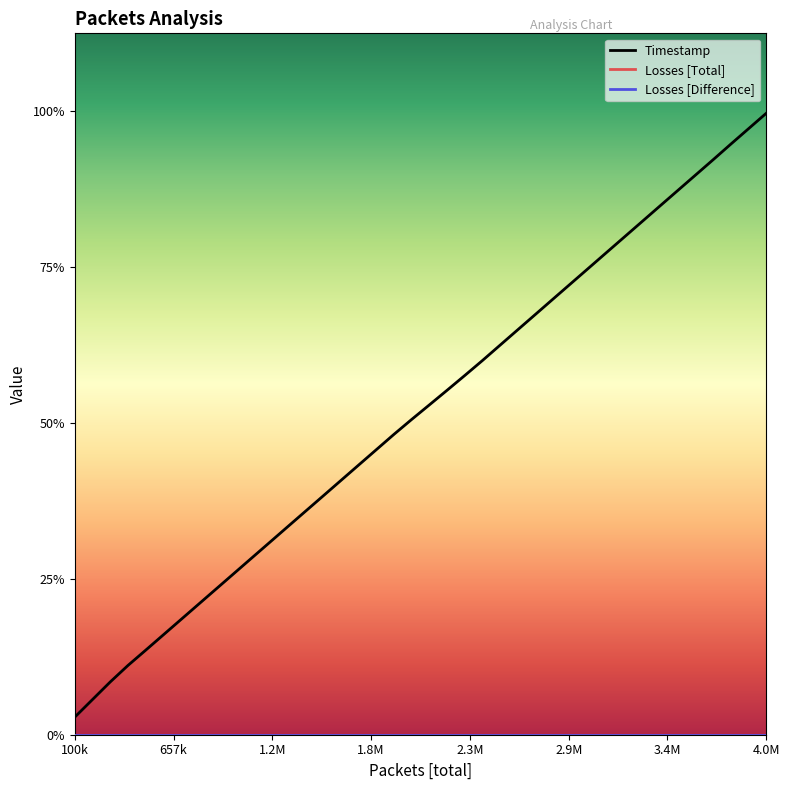

True or false: Losses [Difference] and Losses [Total] intersect in this chart.

False